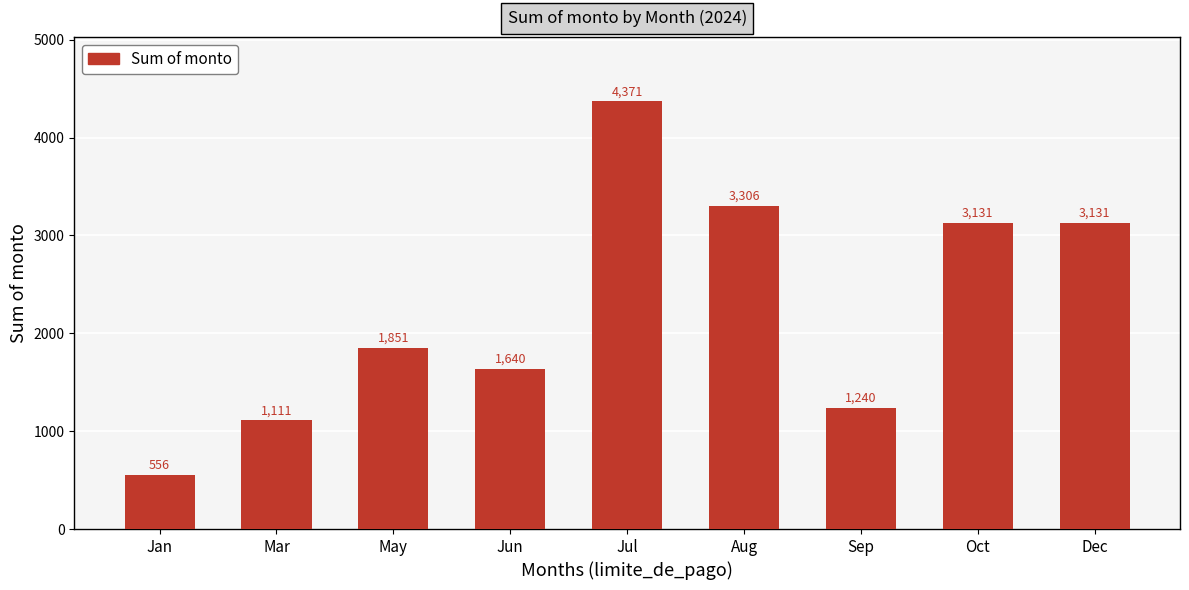

The value at Jan is 847.1. True or false?

False